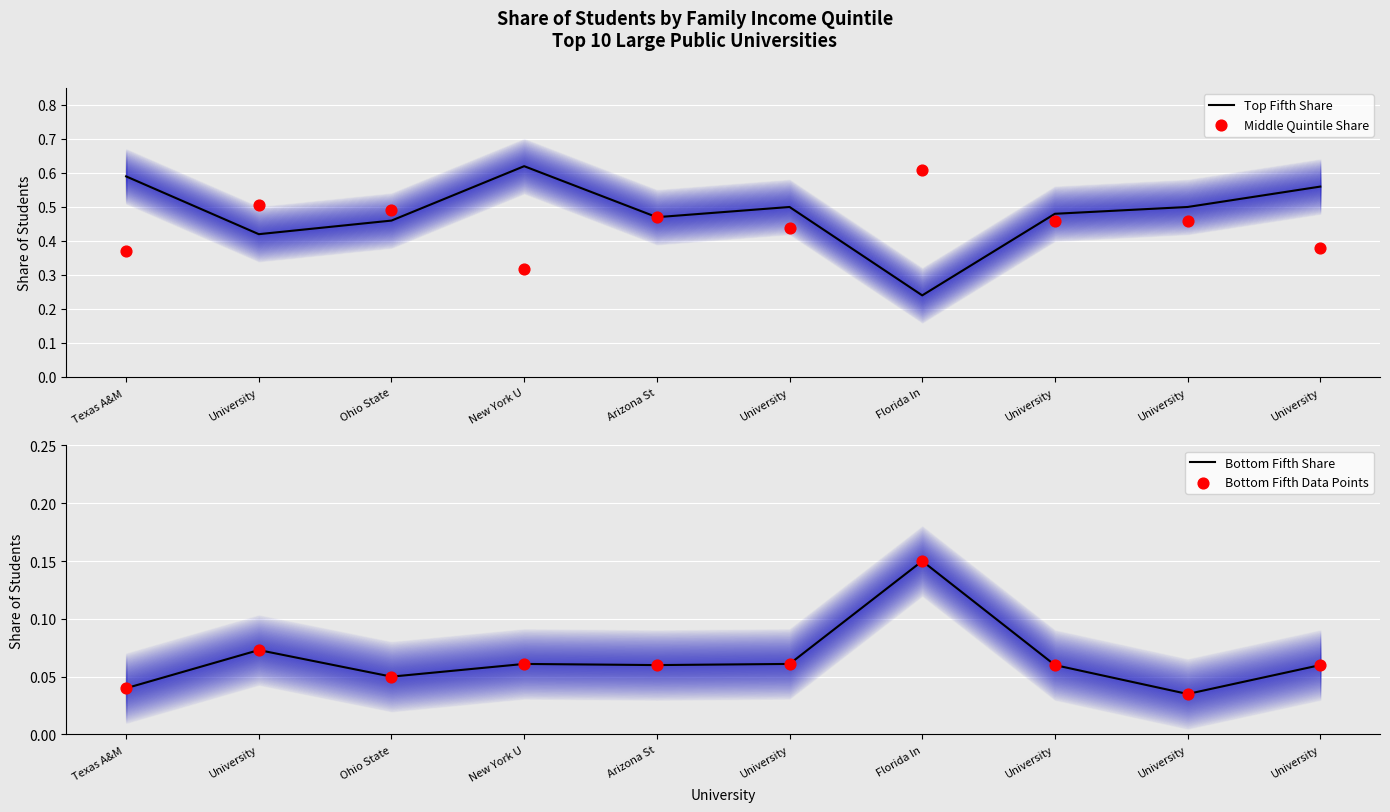

Which series reaches the minimum Y coordinate?

Bottom Fifth Share